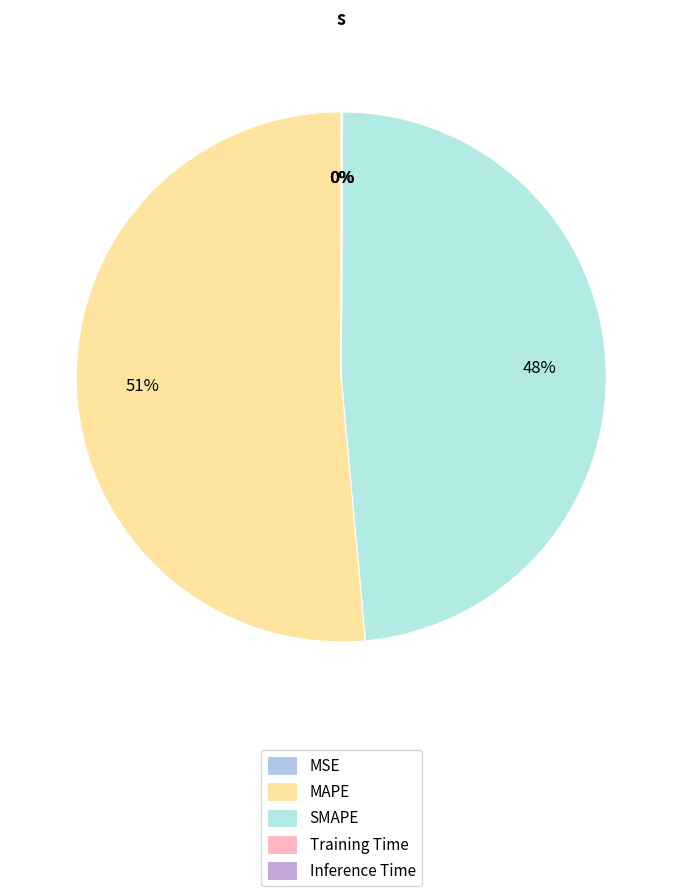

How many segments does this pie chart have?

5